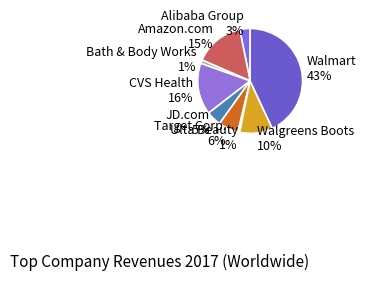

To the nearest percent, what is the average slice percentage?

11%